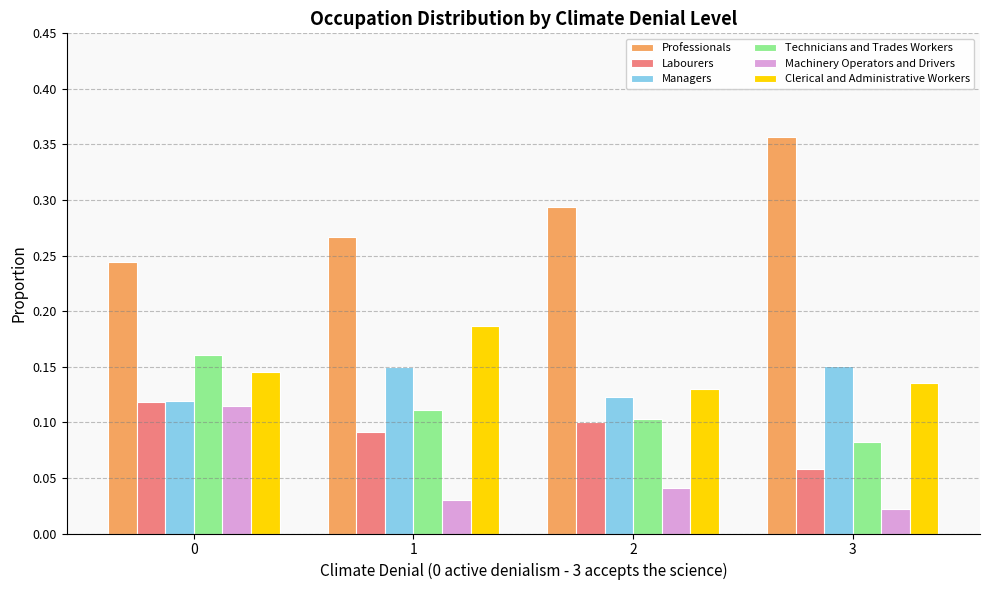

Which category has the highest value across all series?

3